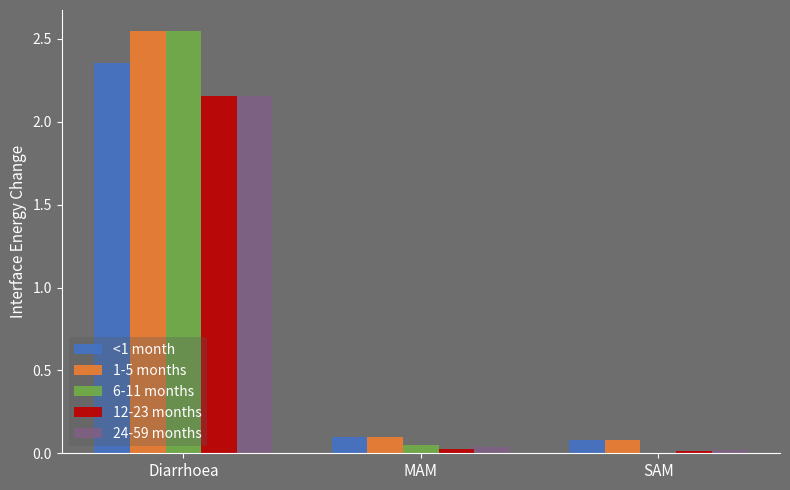

At which category does the chart reach its peak across all series?

Diarrhoea